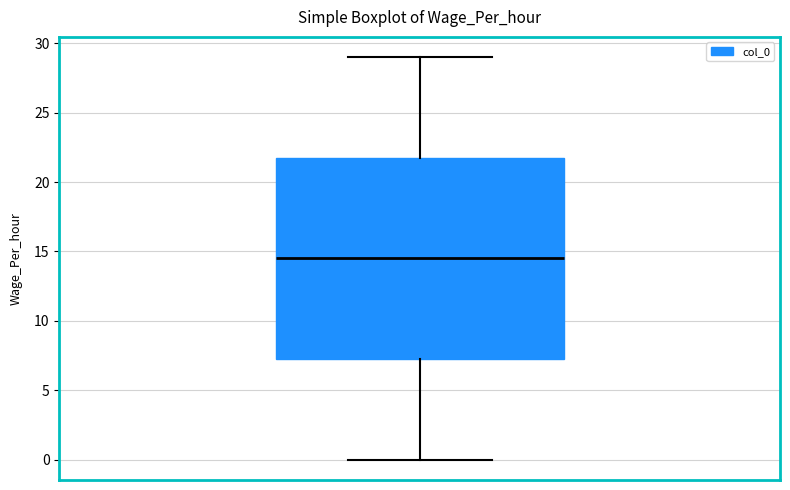

Where is the upper edge of the box on the y-axis? The values are not printed on the chart, so give them approximately, as read against the axis.

22.0